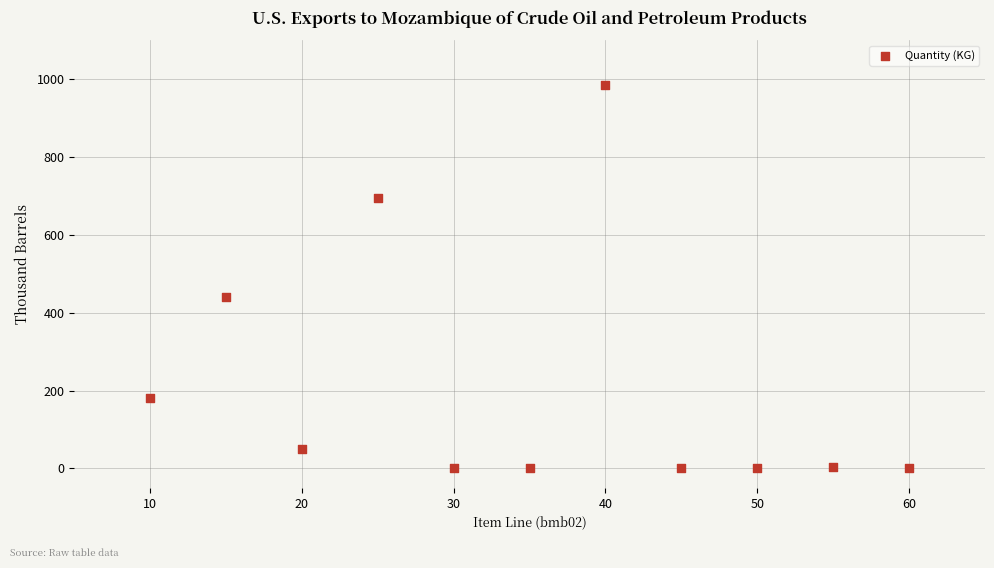

What Y value in the scatter plot is closest to 492?

441.0